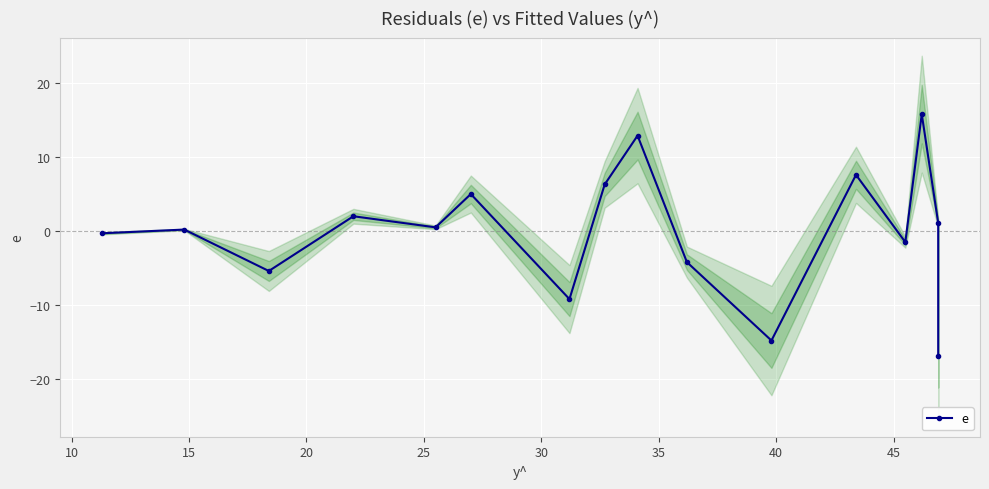

What is the minimum value shown in the chart?

-16.9